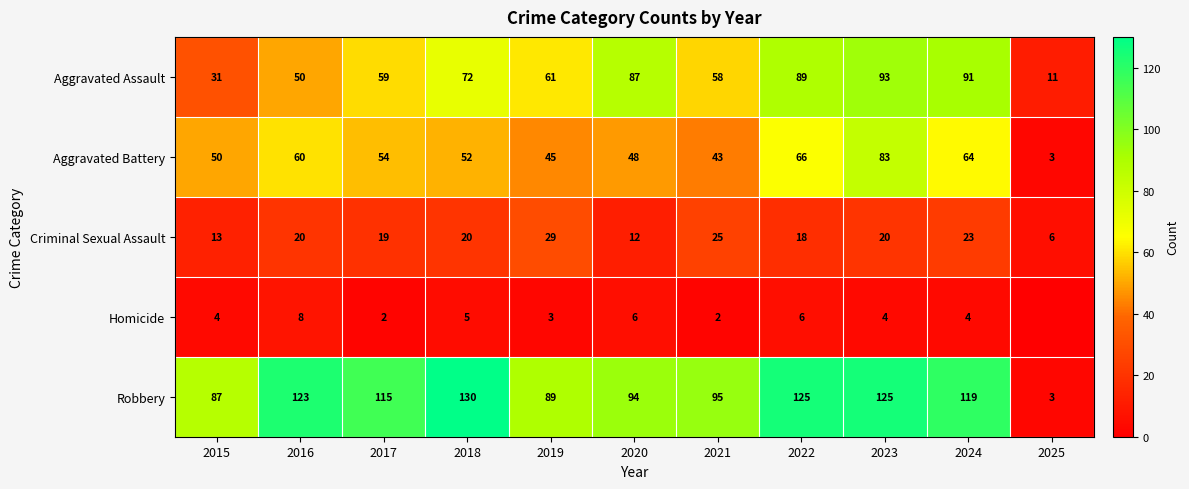

How many data points in Aggravated Assault are less than 61?

5